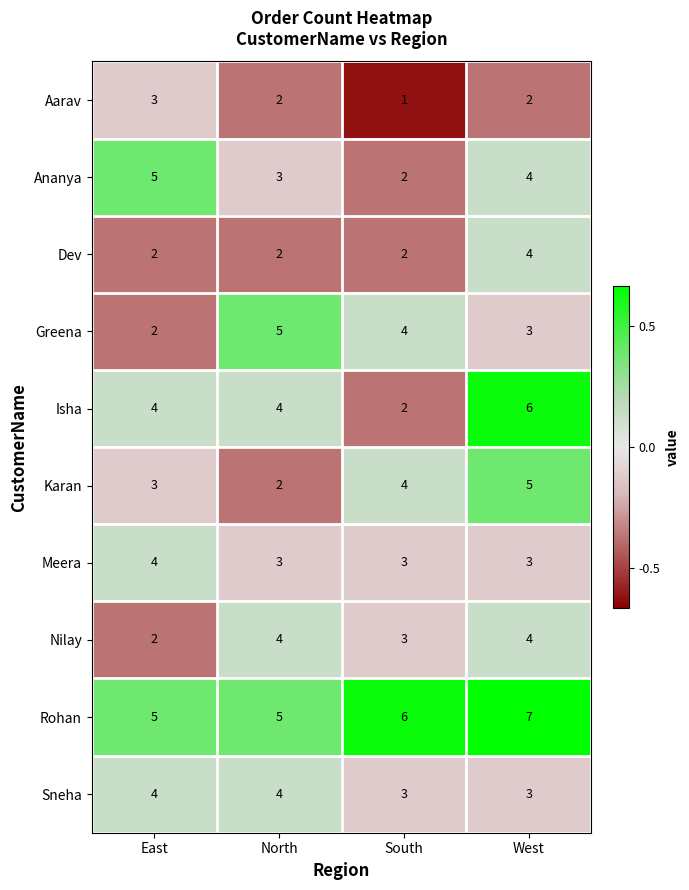

What is the total value across all series at East?

34